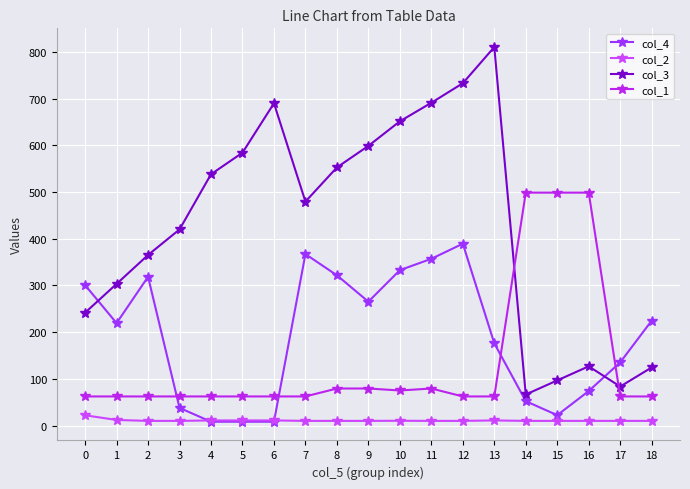

At 8, list the series in order from largest to smallest.

col_3, col_4, col_1, col_2